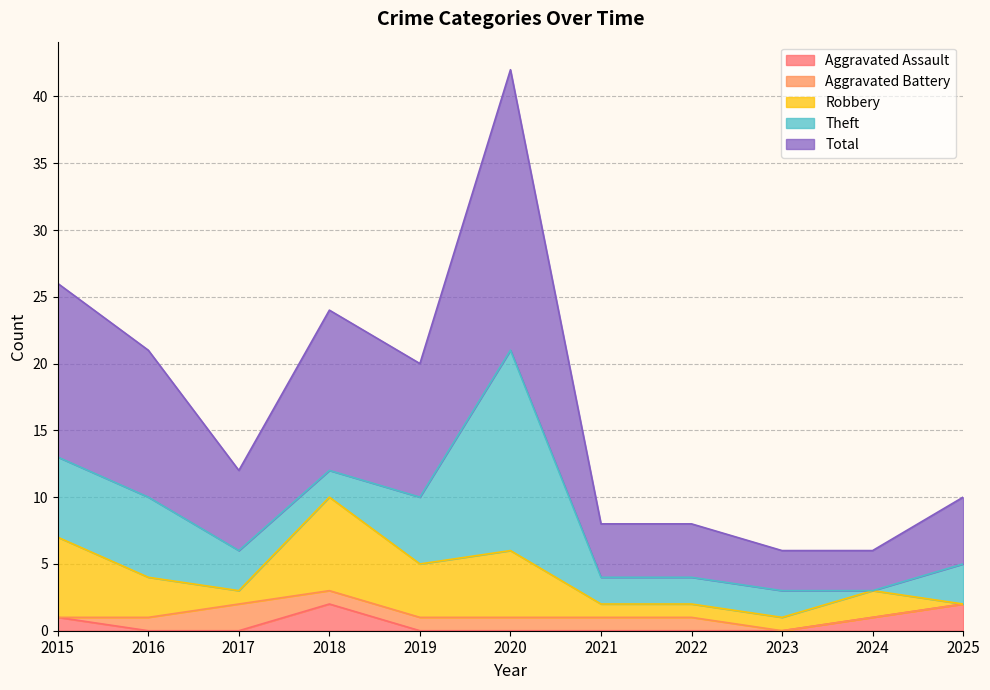

True or false: Theft and Total intersect in this chart.

False